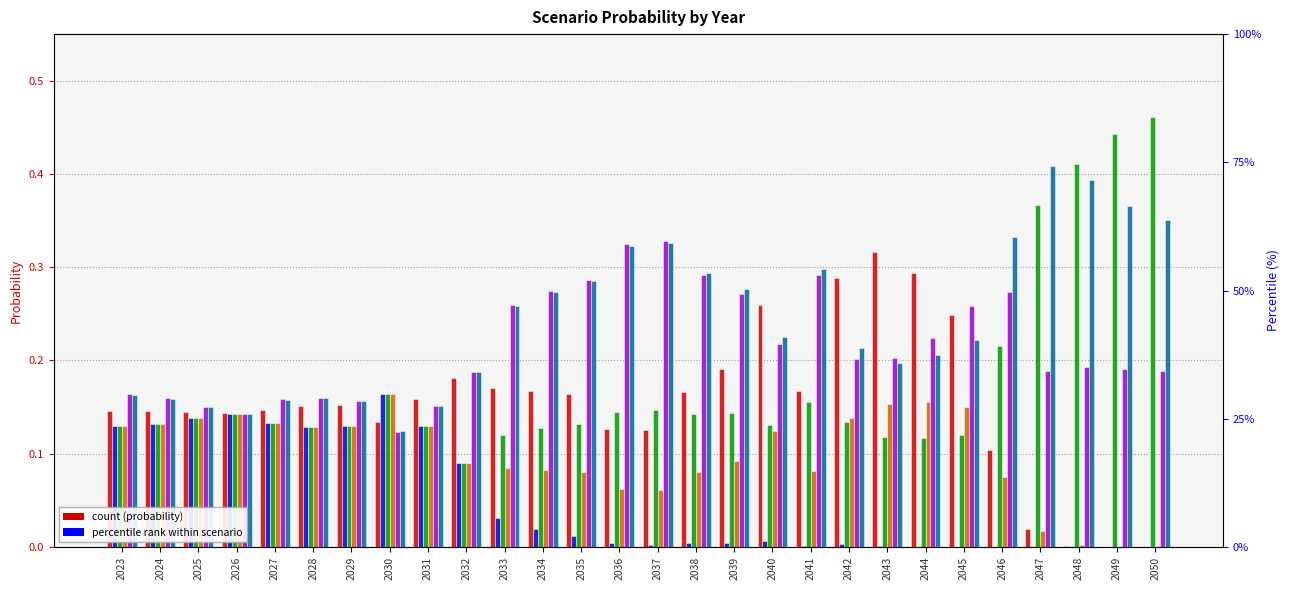

Where is Net Zero 2050 nearest to the value 0?

2030